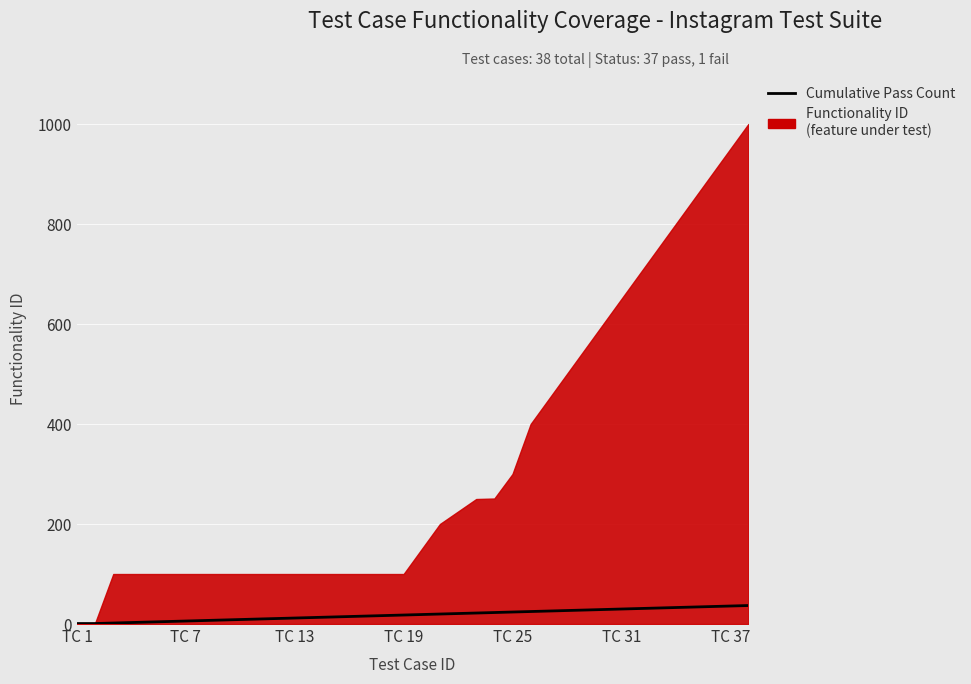

The chart shows a value of 31 at 31. True or false?

True